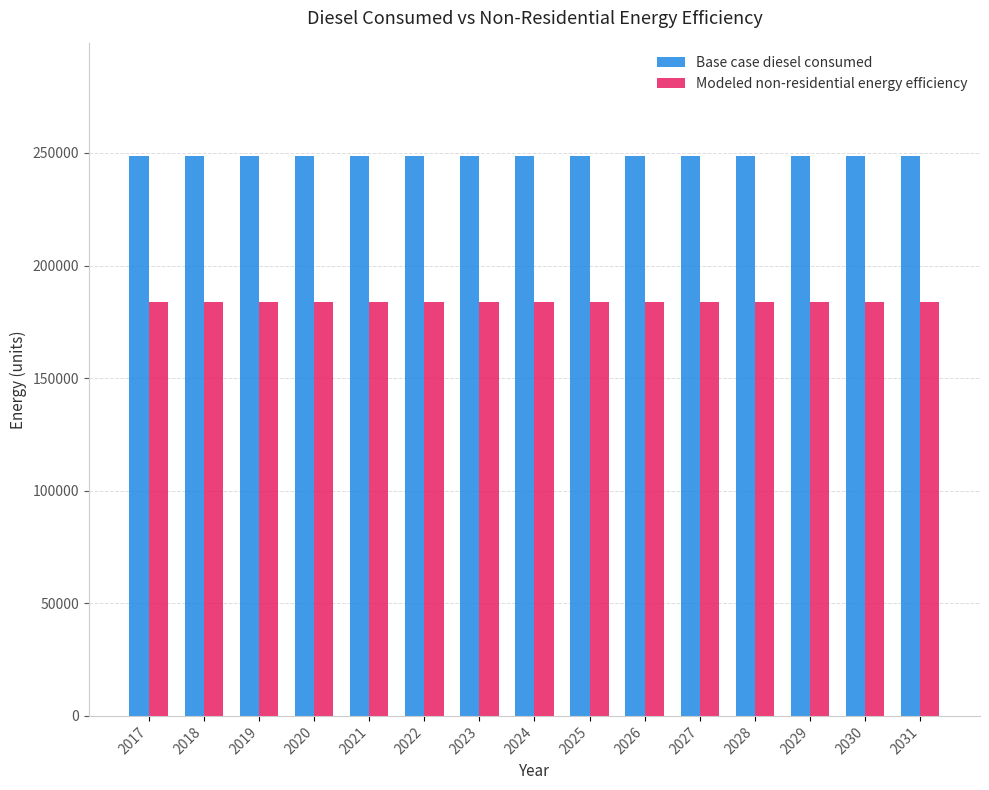

What is the difference between the highest and lowest values at 2017?

64988.6